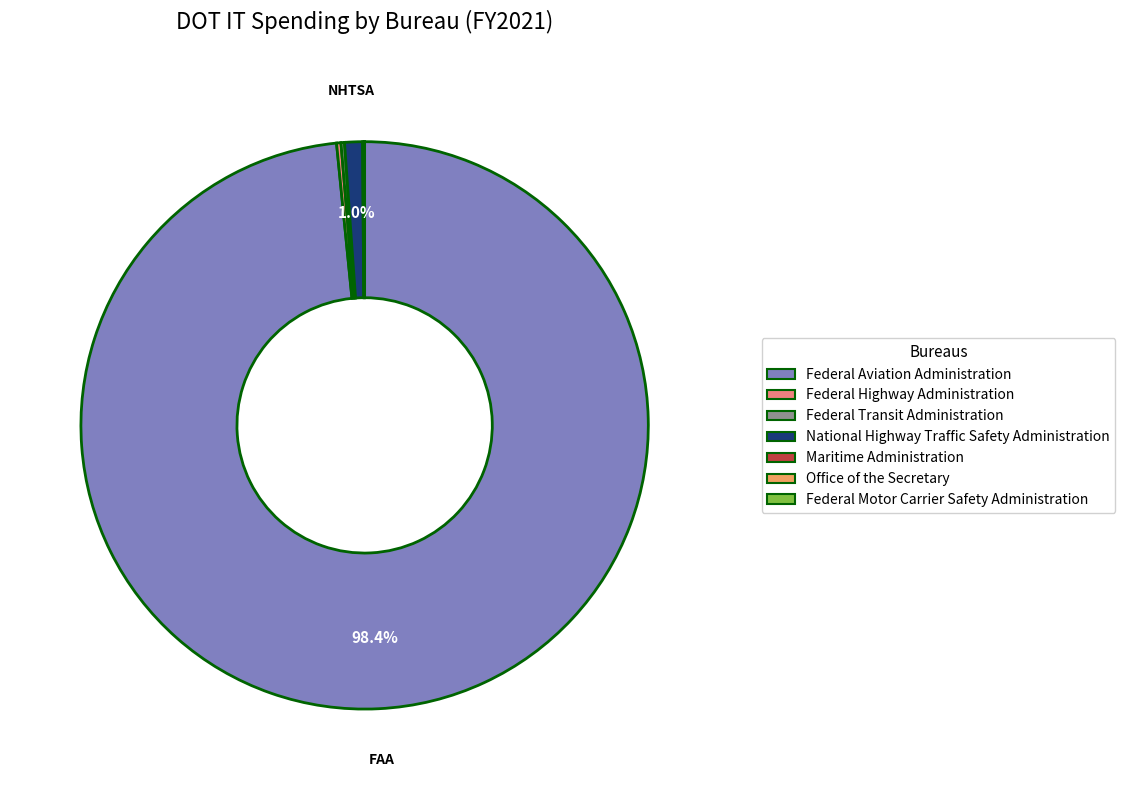

Does Federal Aviation Administration represent more than half of the total?

Yes